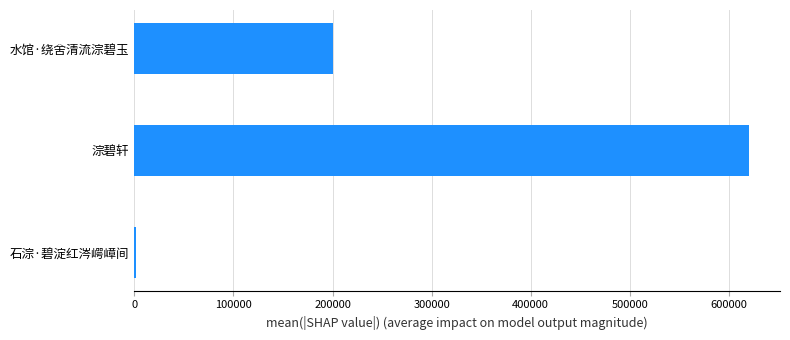

Reading top to bottom, what are all the values shown in this chart?

水馆·绕舍清流淙碧玉=200939	淙碧轩=620536	石淙·碧淀红涔崿嶂间=1607